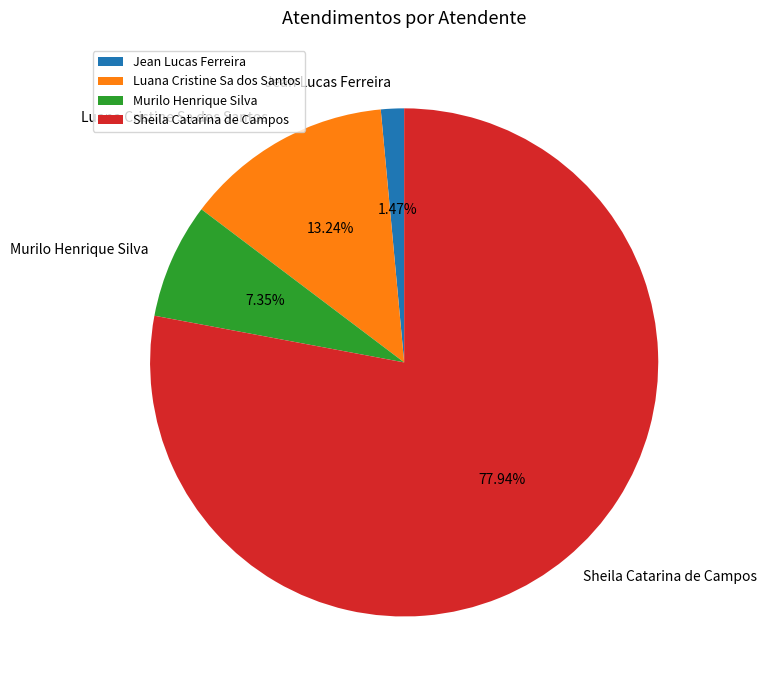

To the nearest percent, what is the difference between the largest and smallest slice percentages?

76%